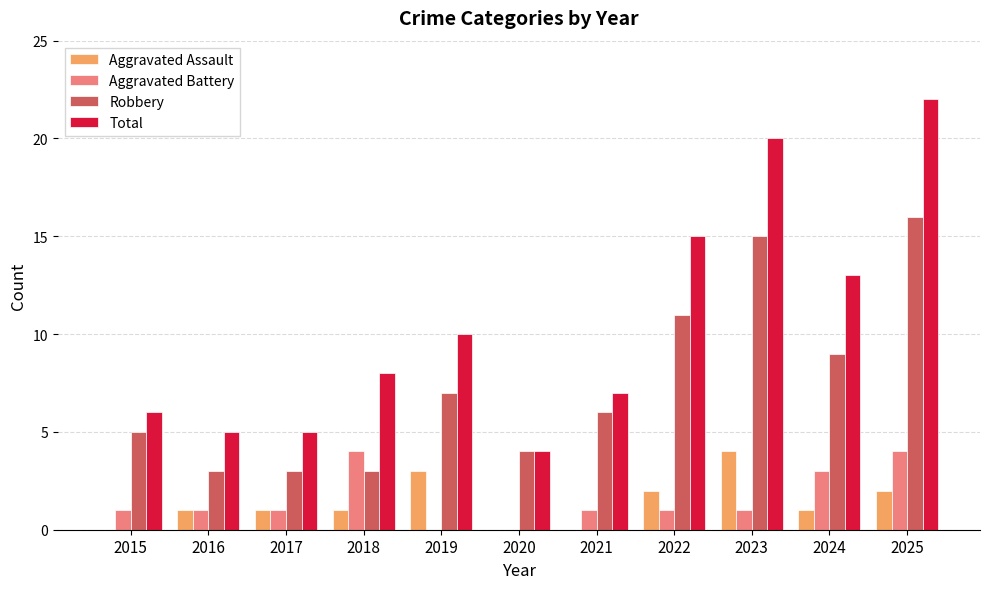

Between 2015 and 2023, which series saw the biggest shift?

Total